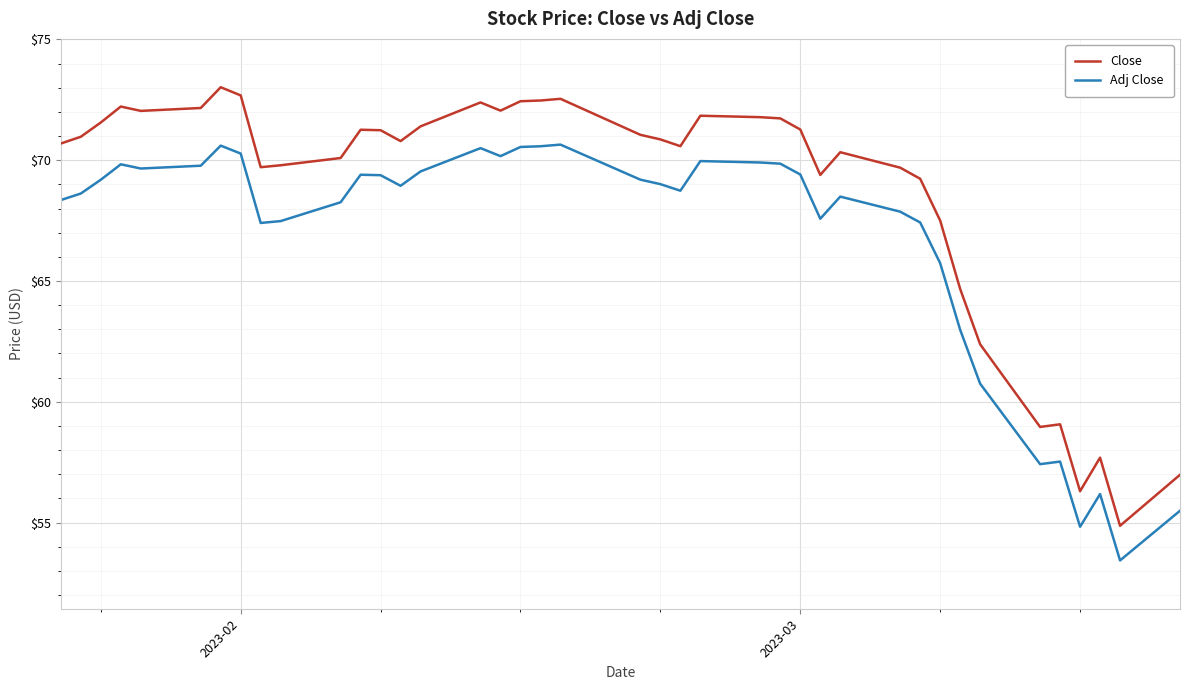

What is the maximum value for Adj Close?

70.6